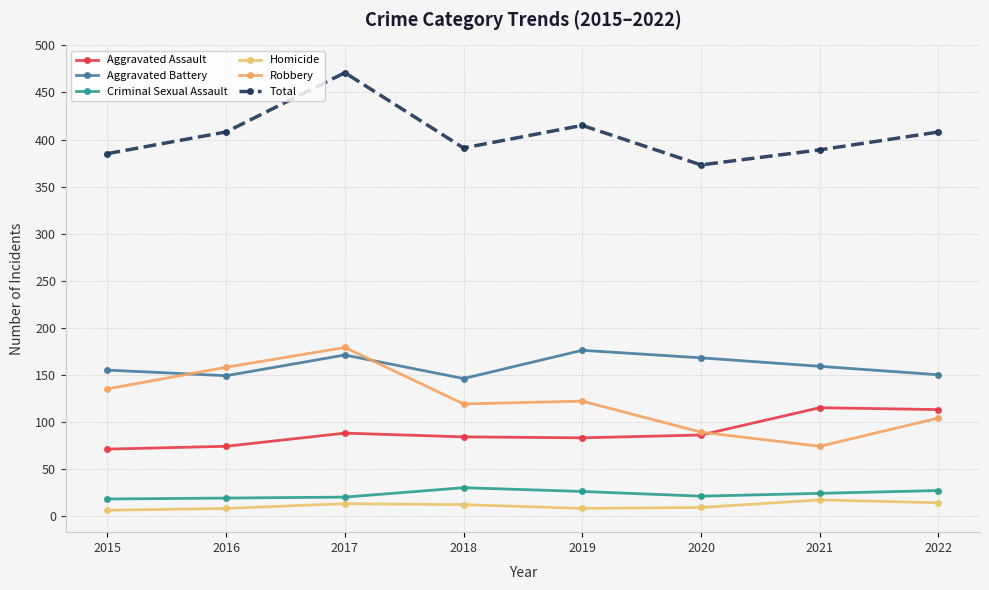

What are all the series names shown in the legend?

Aggravated Assault, Aggravated Battery, Criminal Sexual Assault, Homicide, Robbery, Total